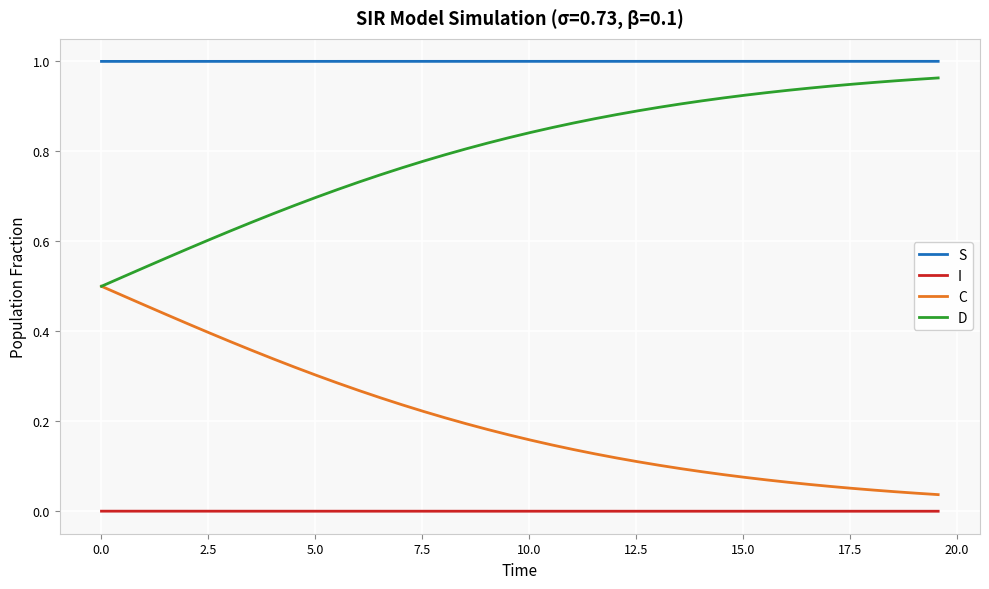

True or false: C and S cross at least once.

False